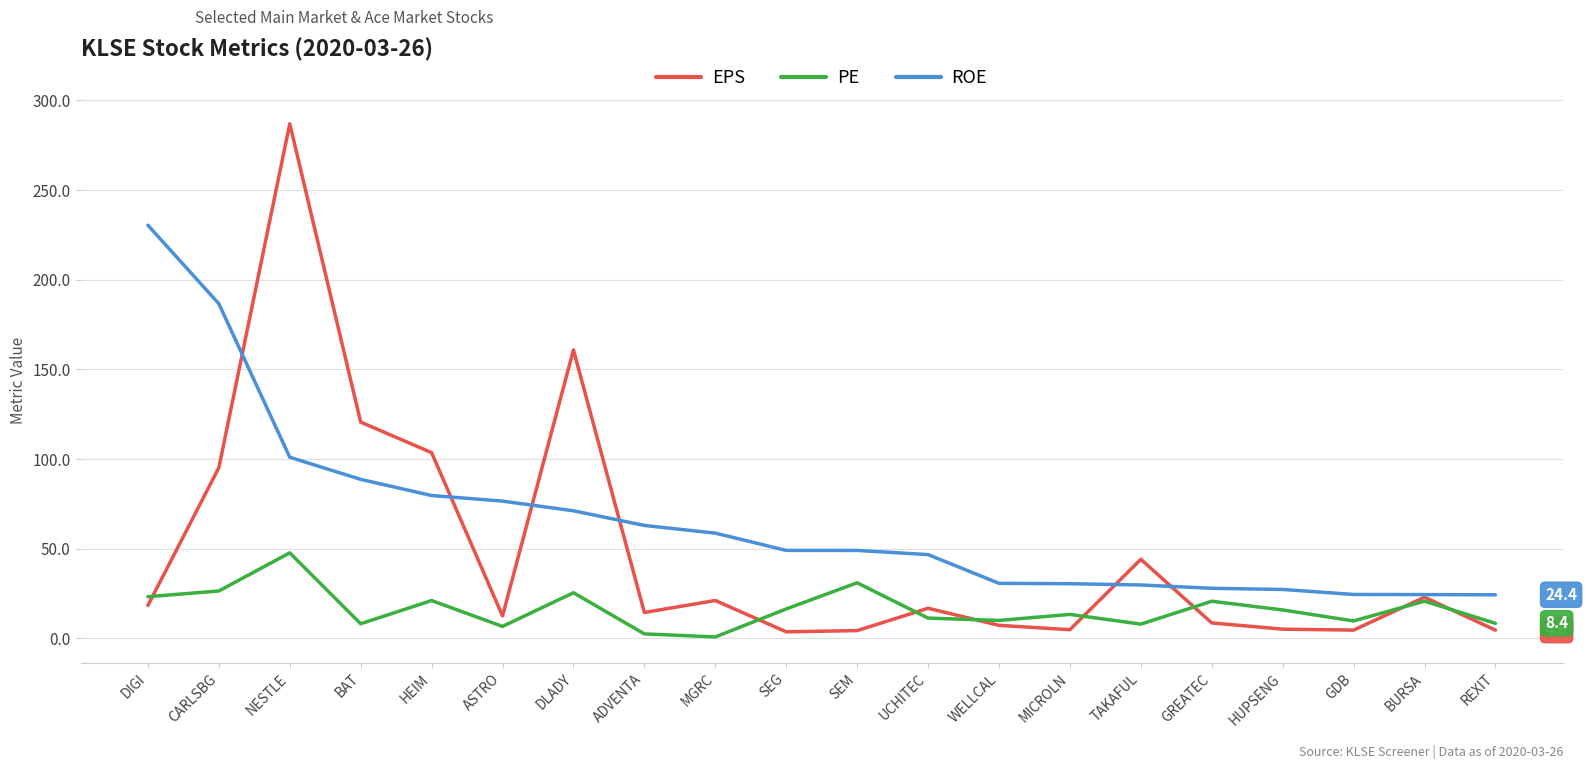

At which category is the sum across all series the highest?

NESTLE